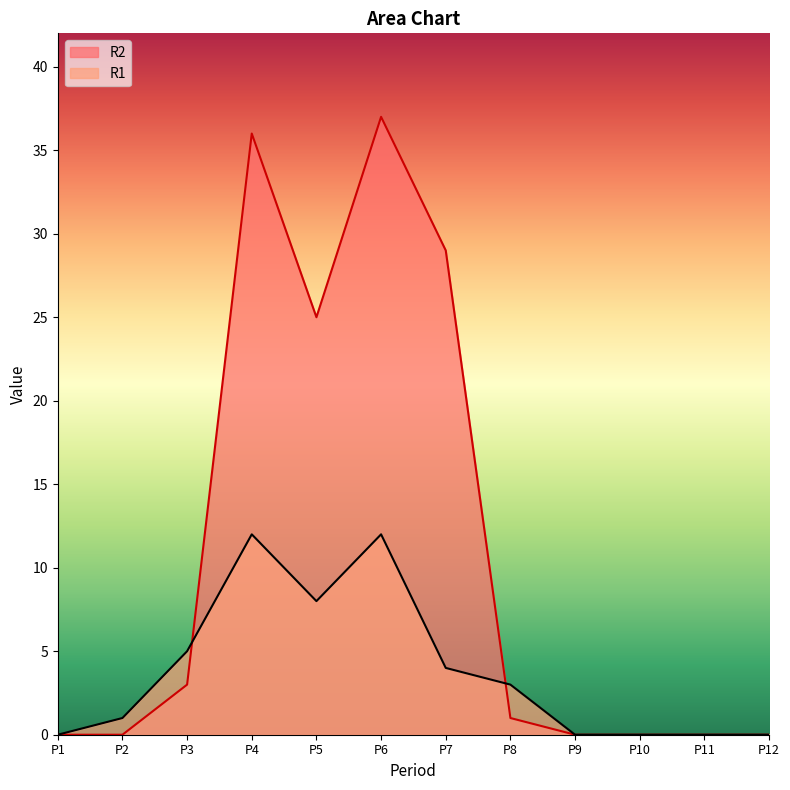

Reading right to left, transcribe all the data shown in this chart.

R1: 0	0	0	0	3	4	12	8	12	5	1	0
R2: 0	0	0	0	1	29	37	25	36	3	0	0